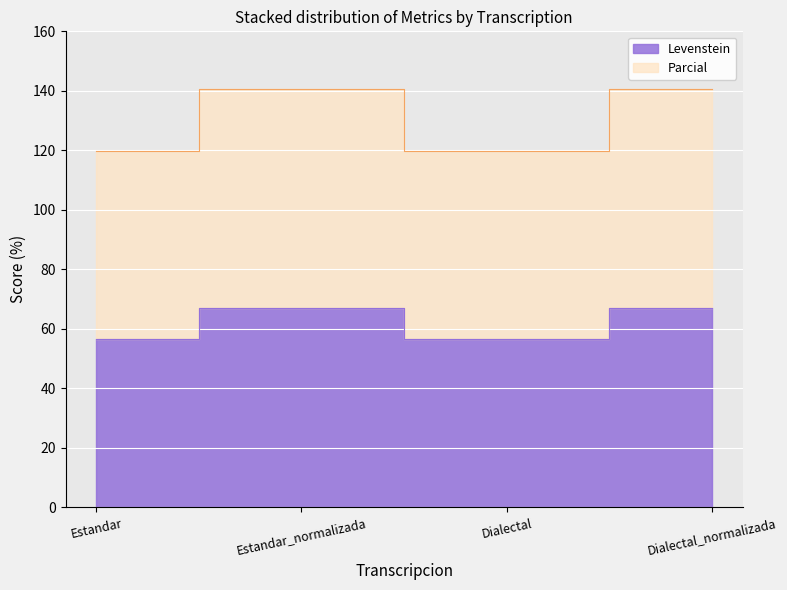

At which label does Levenstein reach its minimum?

Estandar